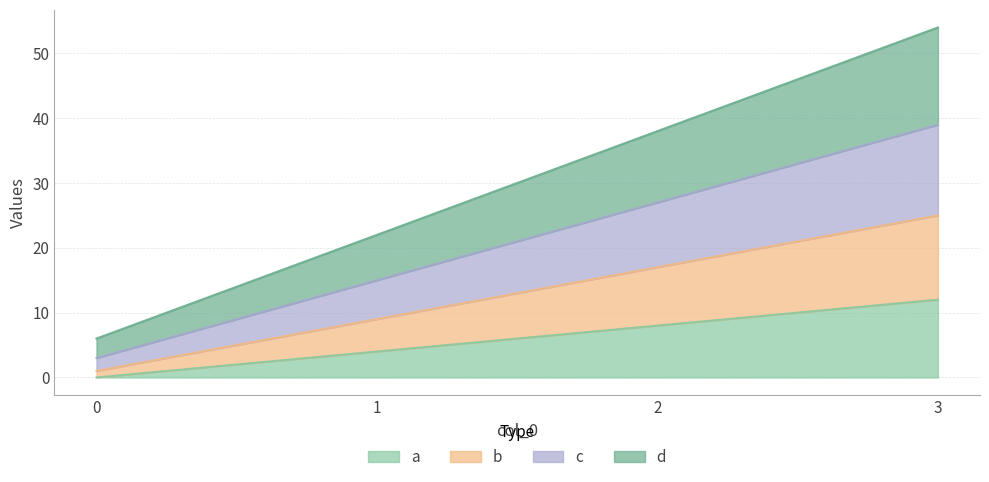

How many lines are shown in the chart?

4